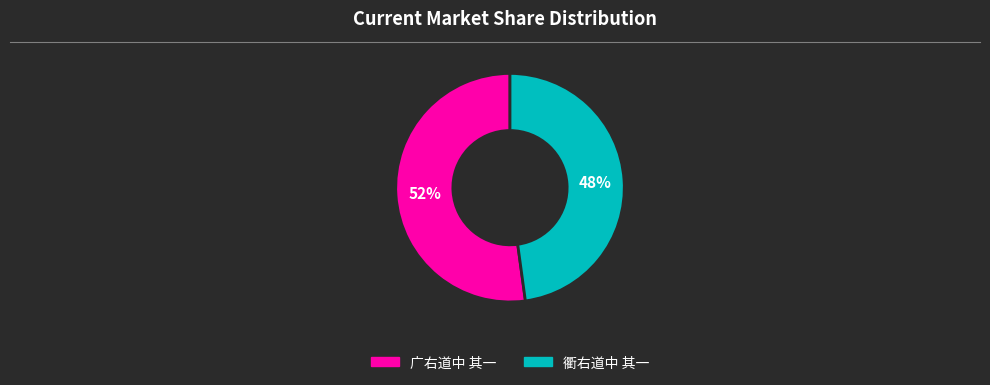

Is the sum of 衢右道中 其一 and 广右道中 其一 greater than half?

Yes